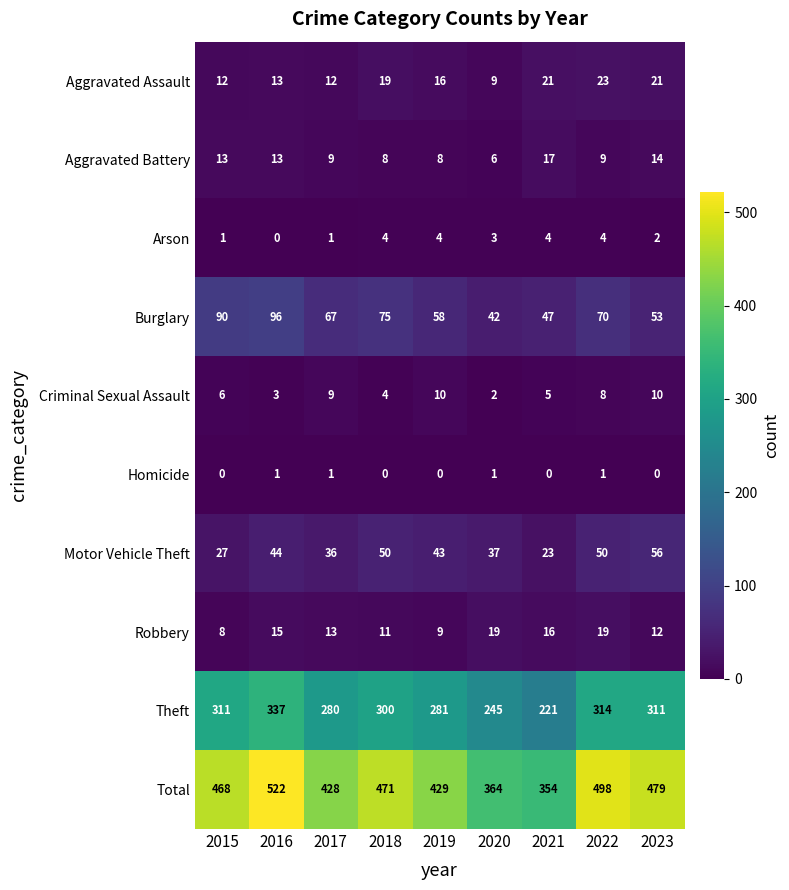

Is it true that Criminal Sexual Assault equals 5 at 2021?

True